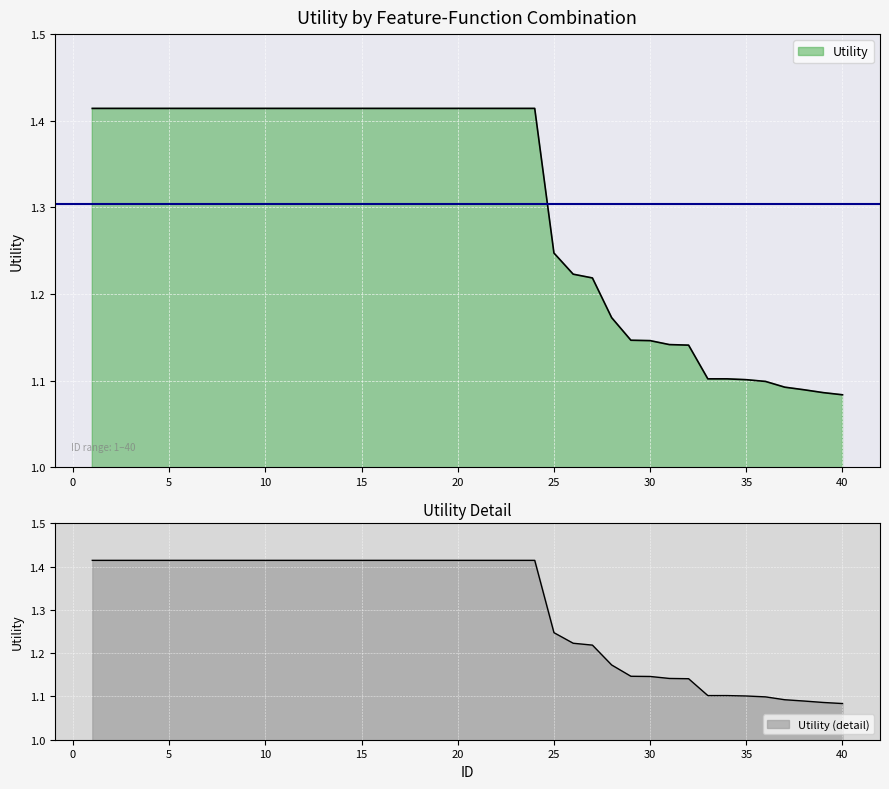

What is the change in value from 10 to 27?

-0.2